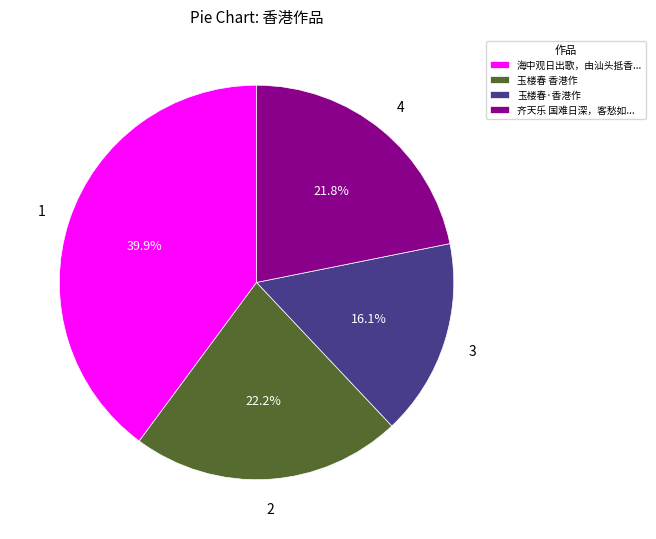

Which slice is the largest?

海中观日出歌，由汕头抵香...